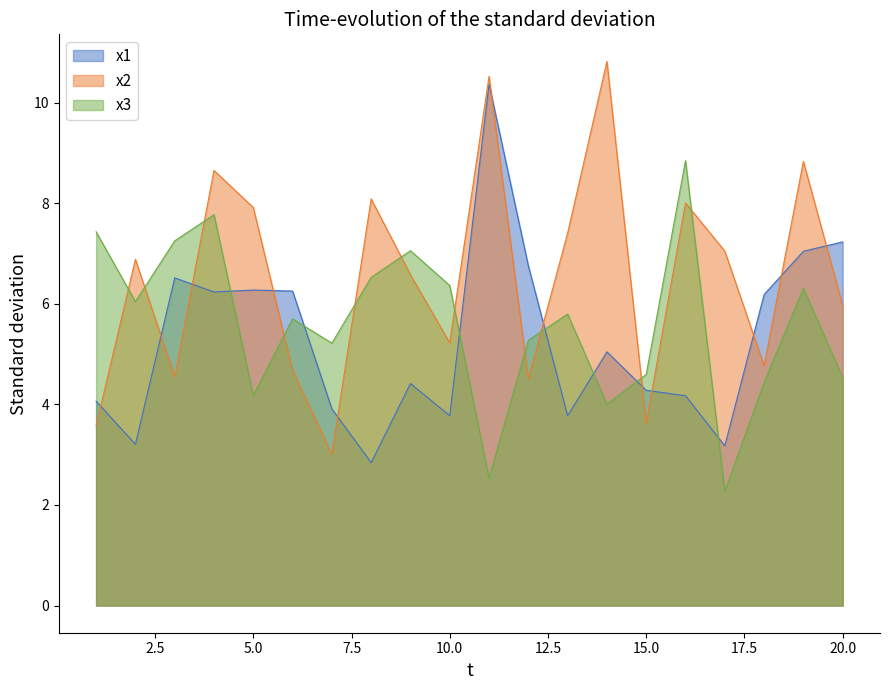

What is the value of the x1 point at the 1st from the left?

4.1